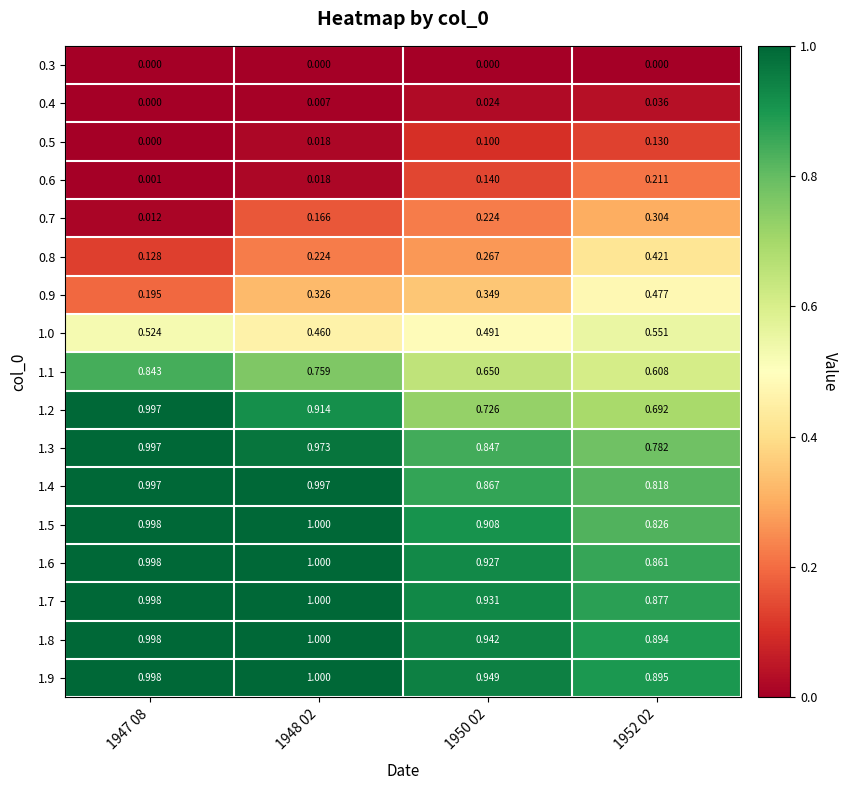

At 1950 02, list the series in order from largest to smallest.

1.9, 1.8, 1.7, 1.6, 1.5, 1.4, 1.3, 1.2, 1.1, 1.0, 0.9, 0.8, 0.7, 0.6, 0.5, 0.4, 0.3